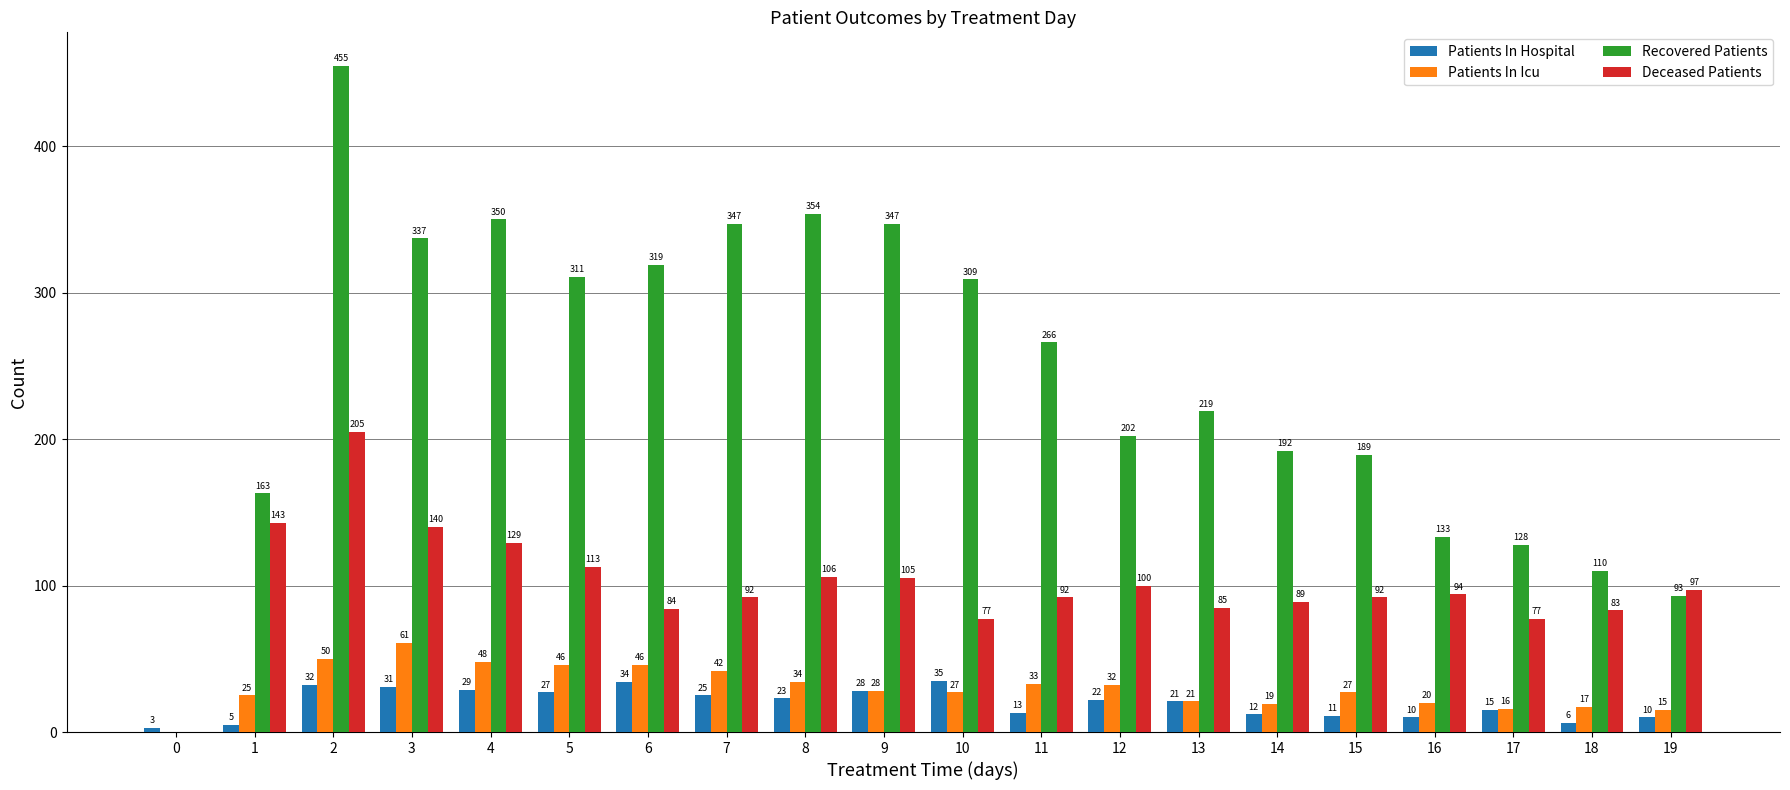

Reading left to right, list all the values displayed in this chart.

Patients In Hospital: 0=3	1=5	2=32	3=31	4=29	5=27	6=34	7=25	8=23	9=28	10=35	11=13	12=22	13=21	14=12	15=11	16=10	17=15	18=6	19=10
Patients In Icu: 0=0	1=25	2=50	3=61	4=48	5=46	6=46	7=42	8=34	9=28	10=27	11=33	12=32	13=21	14=19	15=27	16=20	17=16	18=17	19=15
Recovered Patients: 0=0	1=163	2=455	3=337	4=350	5=311	6=319	7=347	8=354	9=347	10=309	11=266	12=202	13=219	14=192	15=189	16=133	17=128	18=110	19=93
Deceased Patients: 0=0	1=143	2=205	3=140	4=129	5=113	6=84	7=92	8=106	9=105	10=77	11=92	12=100	13=85	14=89	15=92	16=94	17=77	18=83	19=97